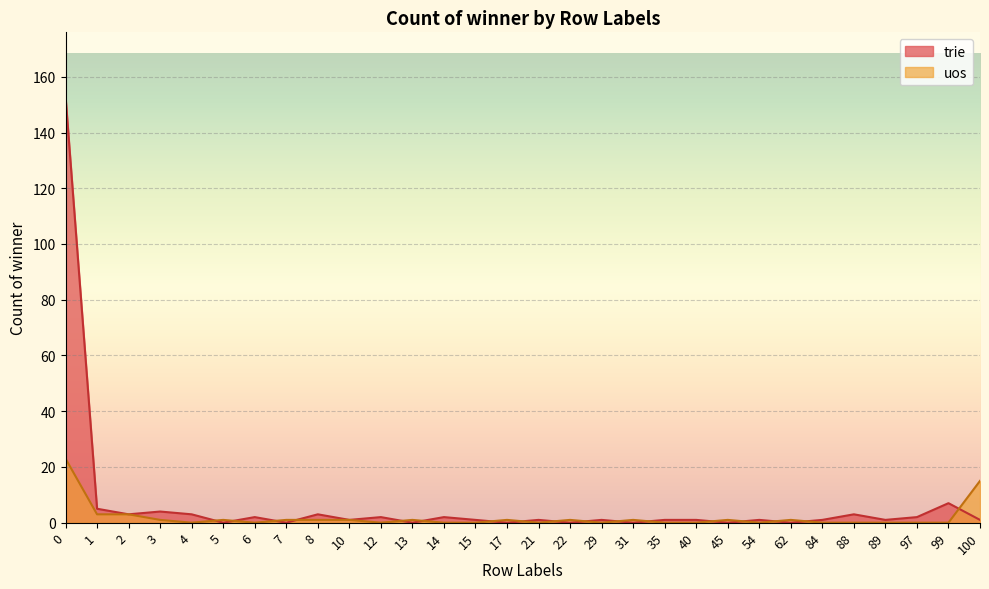

True or false: trie has more than 2 points higher than both neighbors.

True